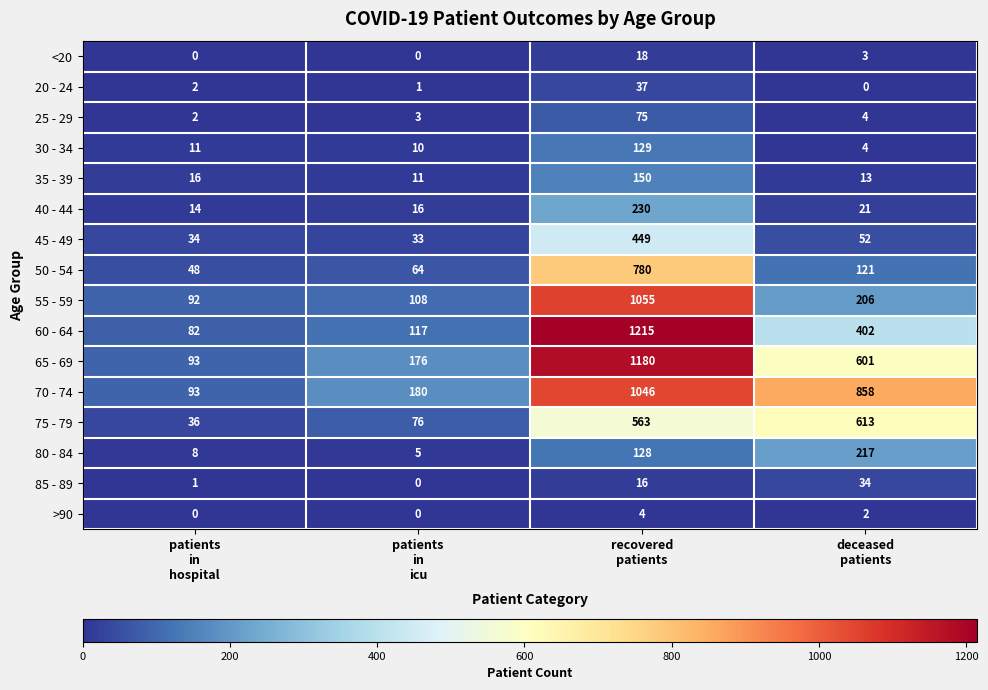

At how many categories does at least one series exceed 625?

2